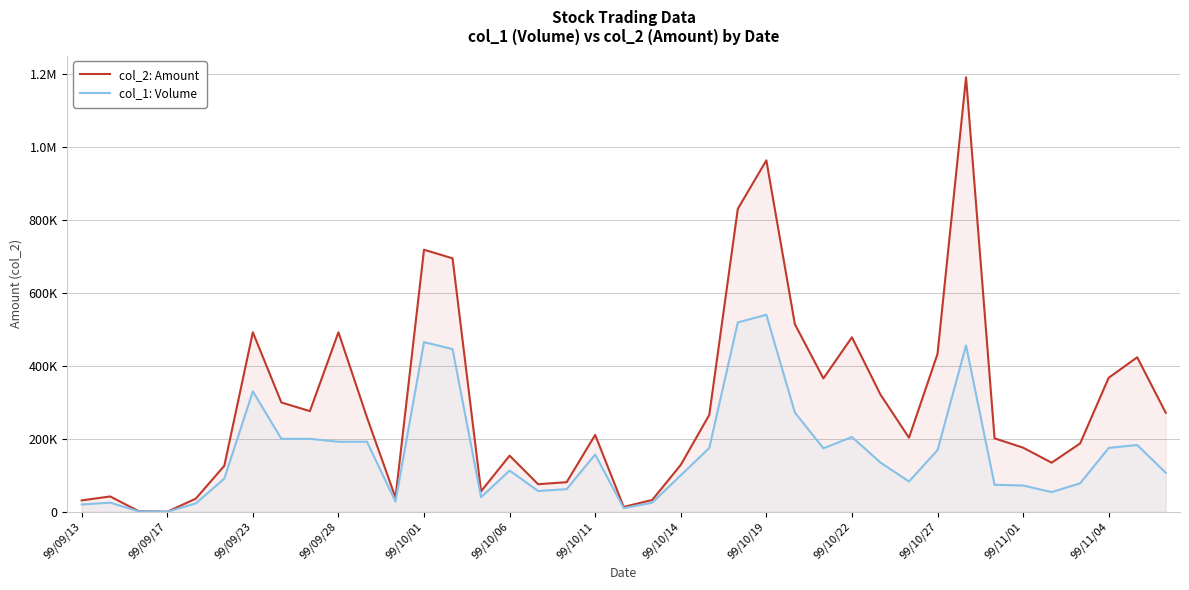

Does the chart display data point markers on the line(s)?

No